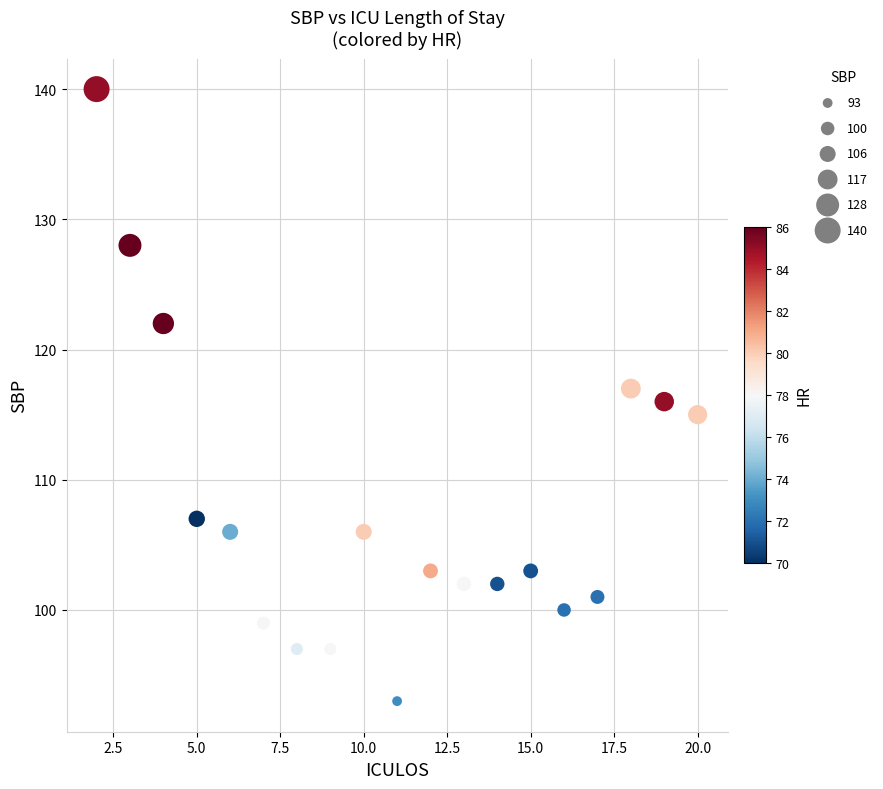

What is the range of X values (max minus min)?

18